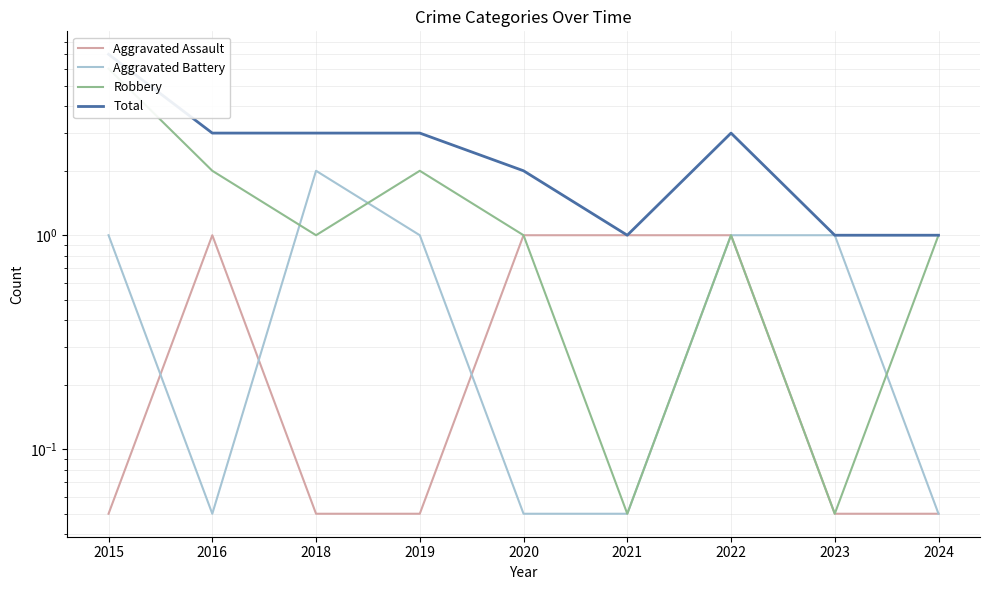

What are all the series names shown in the legend?

Aggravated Assault, Aggravated Battery, Robbery, Total